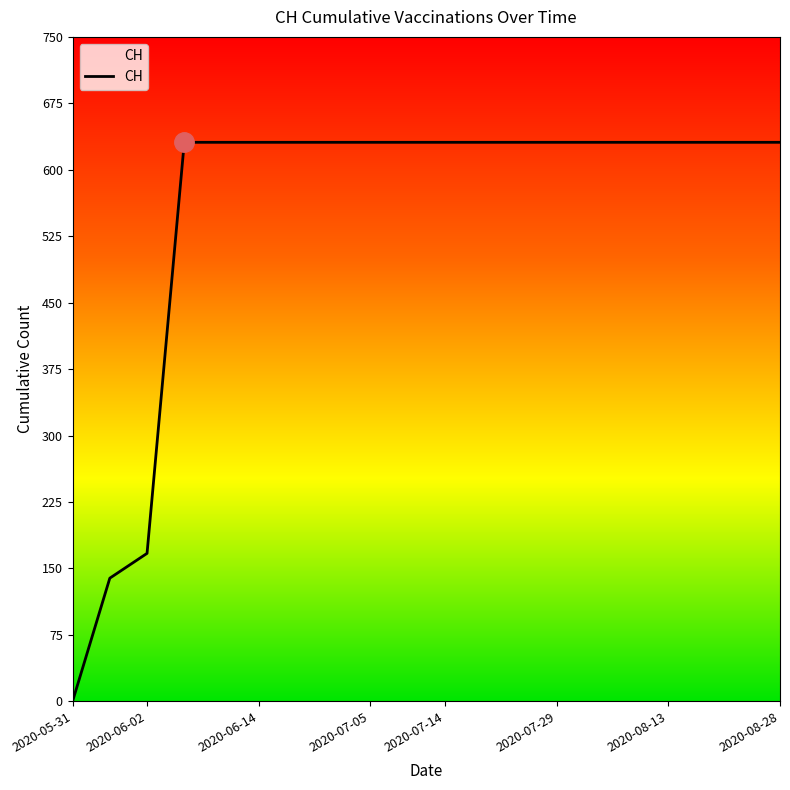

What is the maximum value shown in the chart?

631